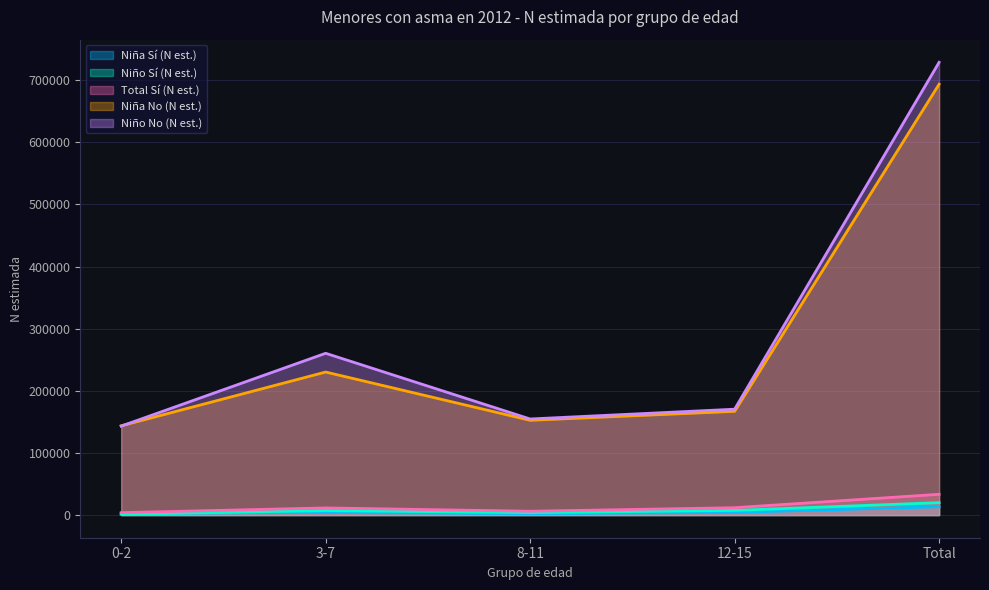

List the series in order of their peak value, highest first.

Niño No (N est.), Niña No (N est.), Total Sí (N est.), Niño Sí (N est.), Niña Sí (N est.)